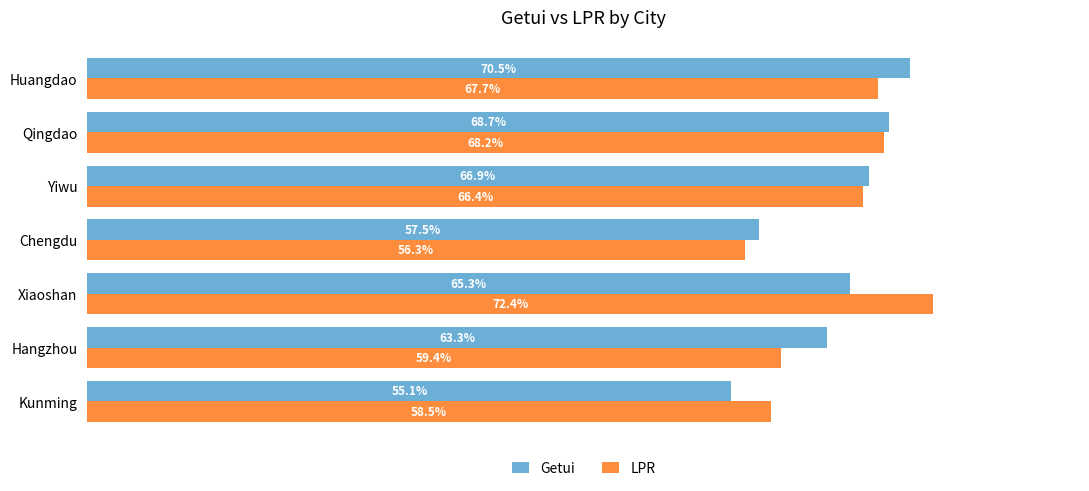

What is the value of the Getui bar at the 2nd from the left?

0.6